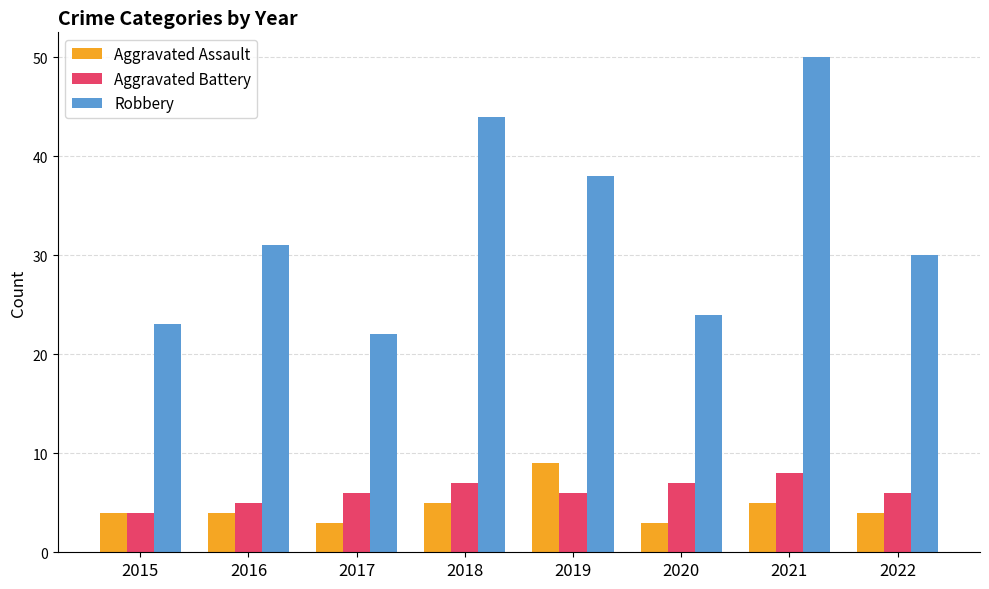

How many distinct data groups are displayed?

3